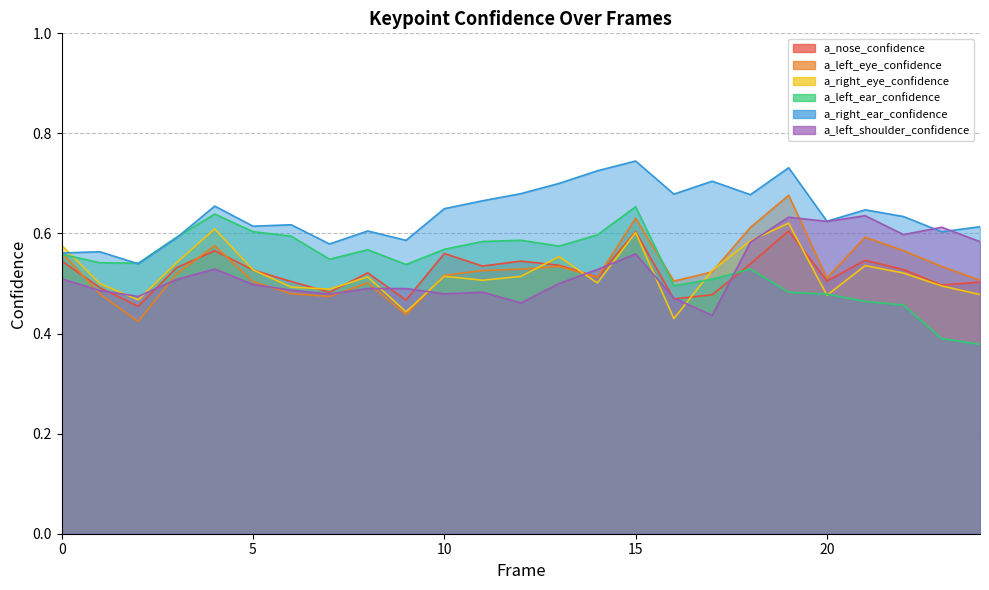

Between which two adjacent categories do a_left_shoulder_confidence and a_left_ear_confidence first intersect?

17 and 18